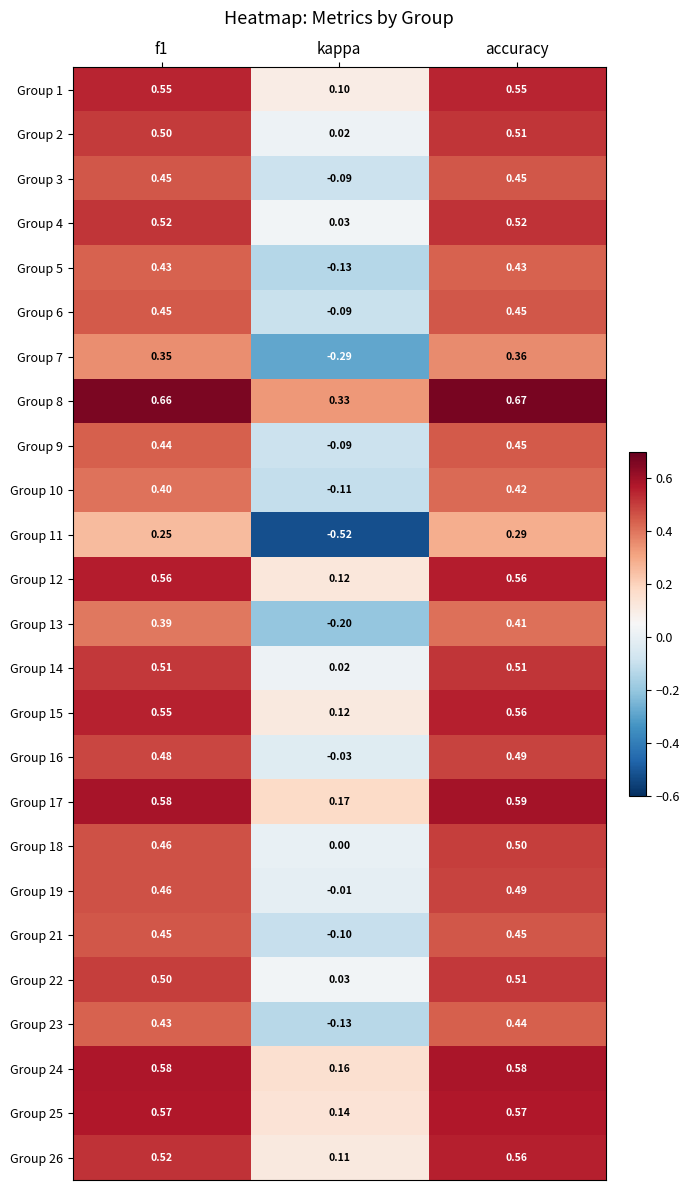

How many categories are shown in the chart?

3